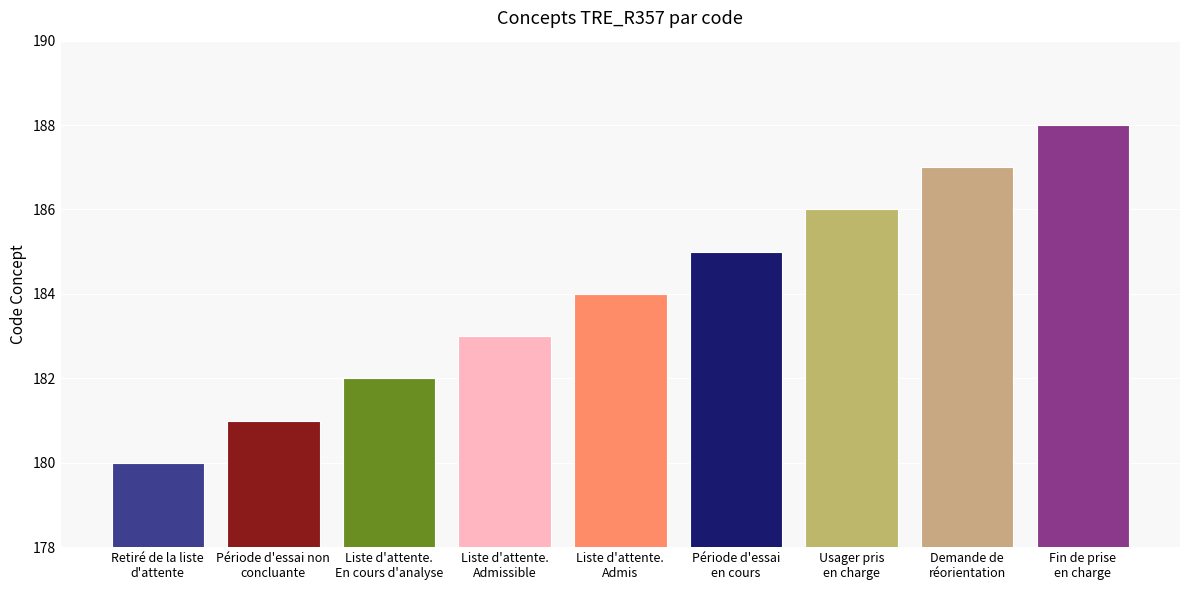

What value does the data have at Retiré de la liste
d'attente?

180